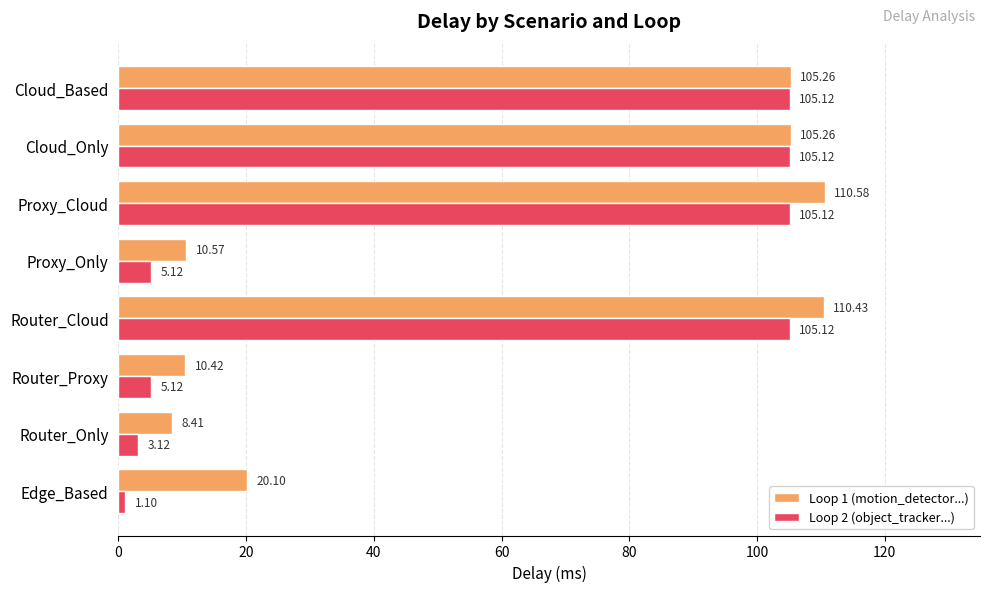

Which category has the highest value across all series?

Proxy_Cloud